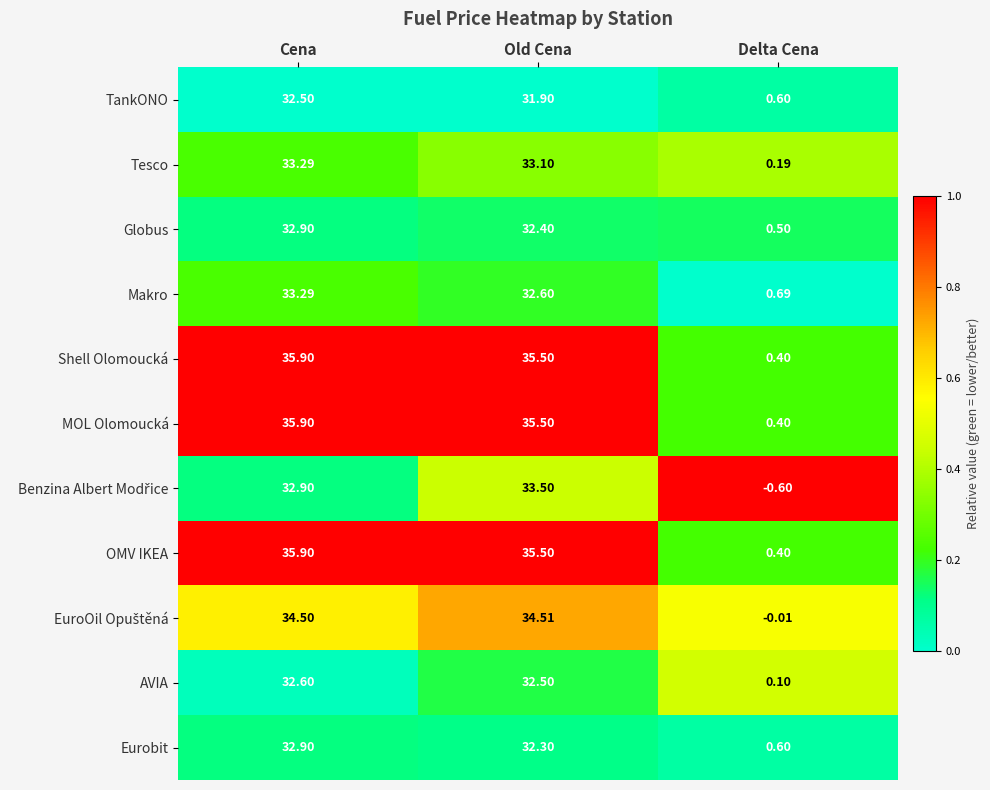

What is the difference between the highest and lowest values at Delta Cena?

1.3